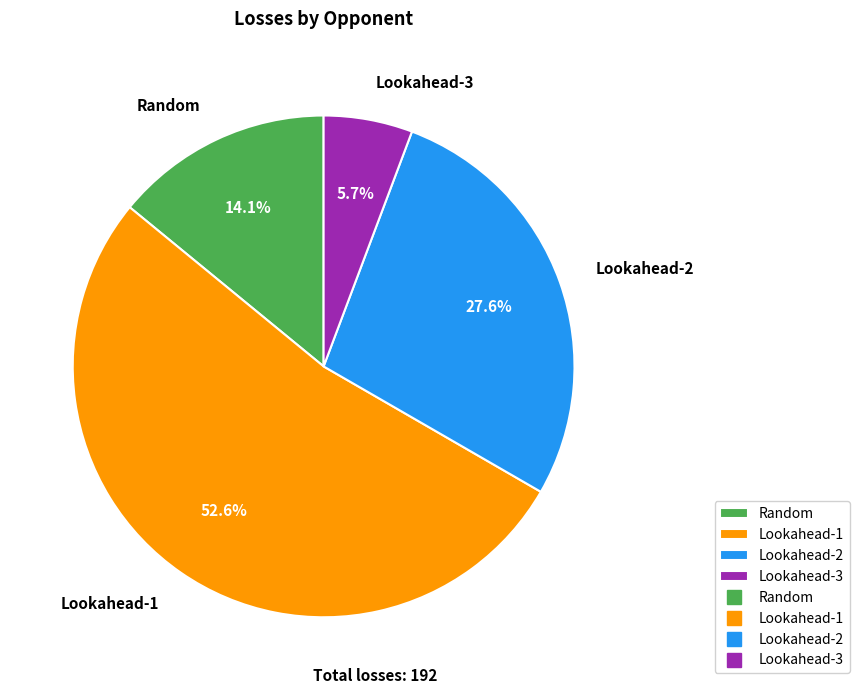

Which category accounts for the majority?

Lookahead-1